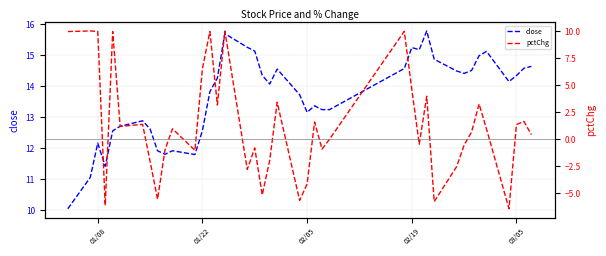

What is the sum of all close values?

546.2